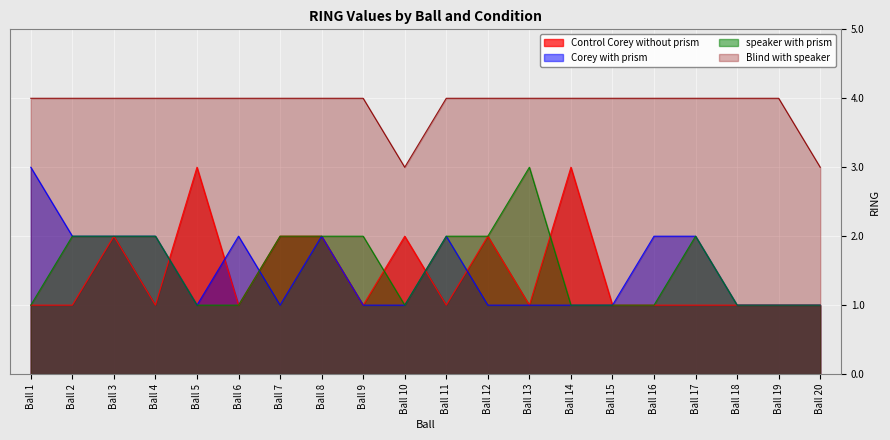

Rank the series by their maximum value, from highest to lowest.

Blind with speaker, Control Corey without prism, Corey with prism, speaker with prism